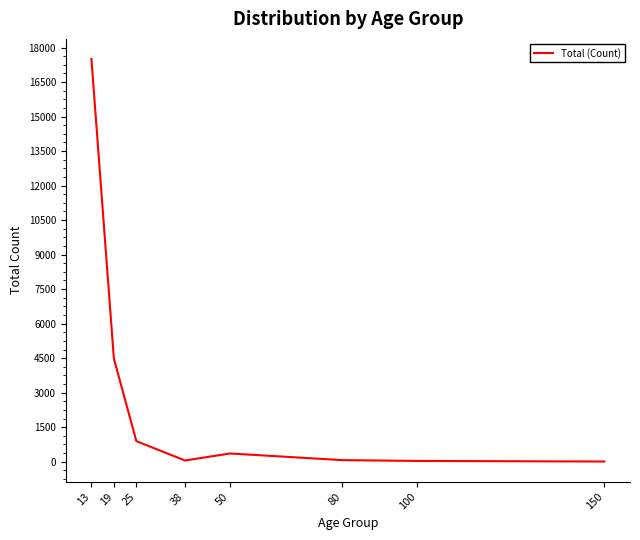

The value at 13 is 17500. True or false?

True